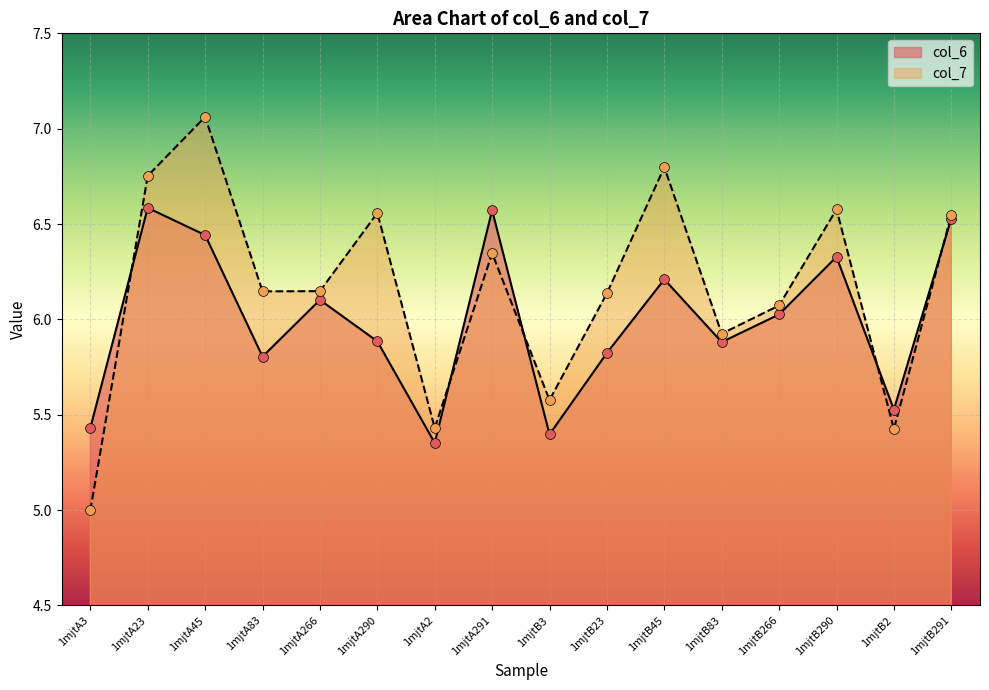

At which category is the sum across all series the highest?

1mjtA45